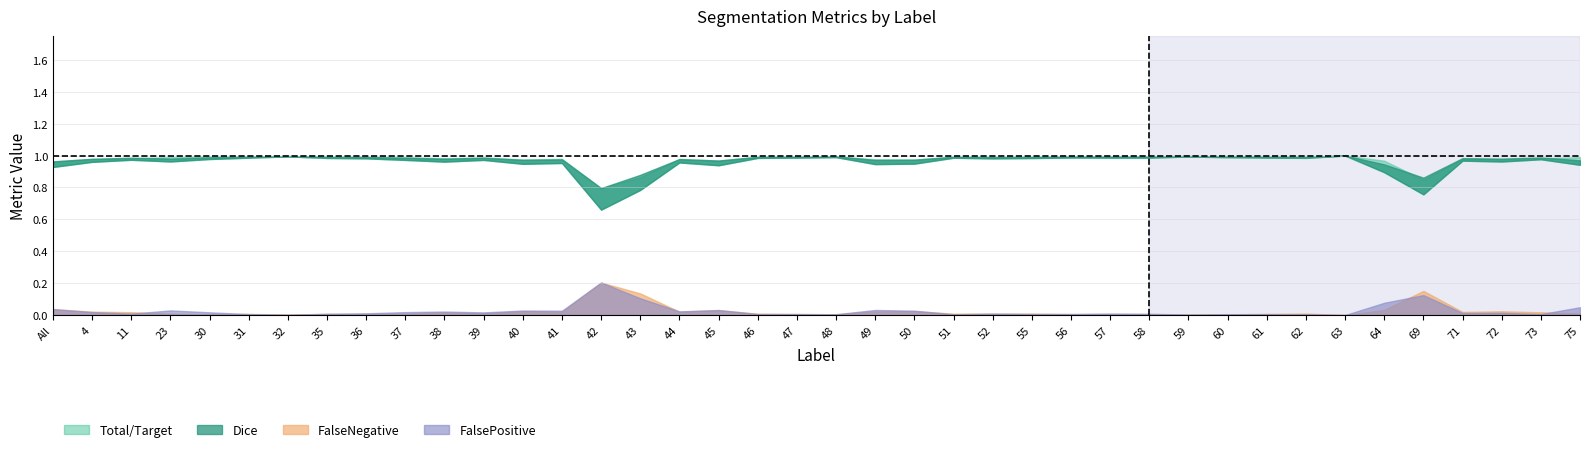

What is the maximum value for FalsePositive?

0.2